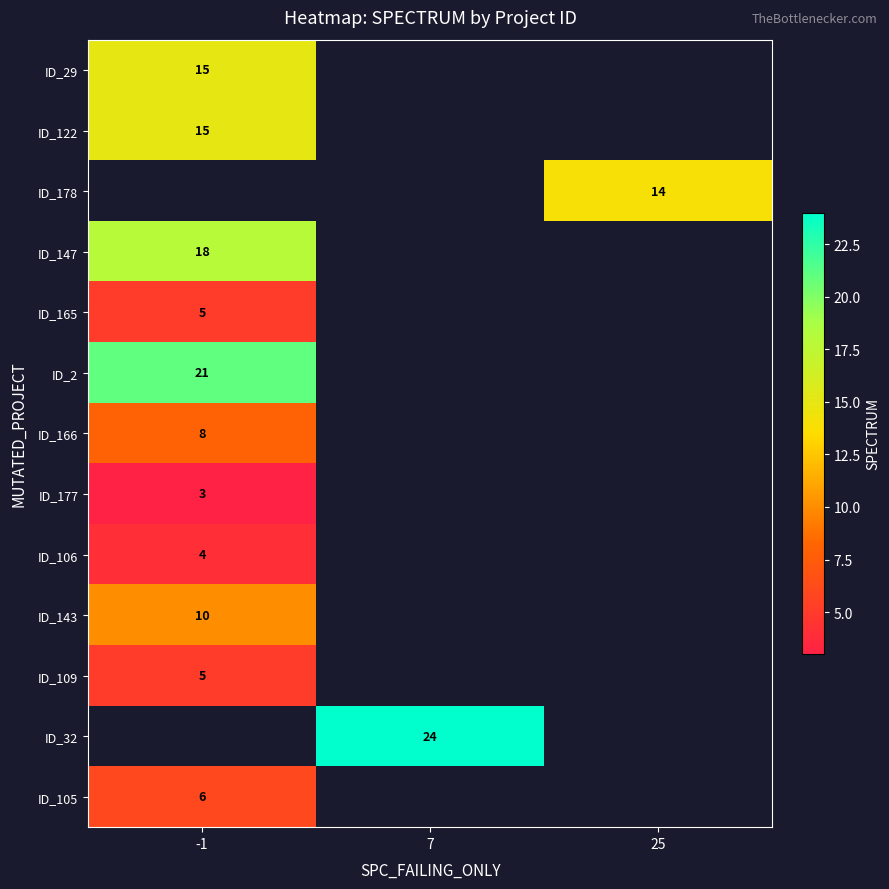

At which label is row_8 closest to 4?

-1